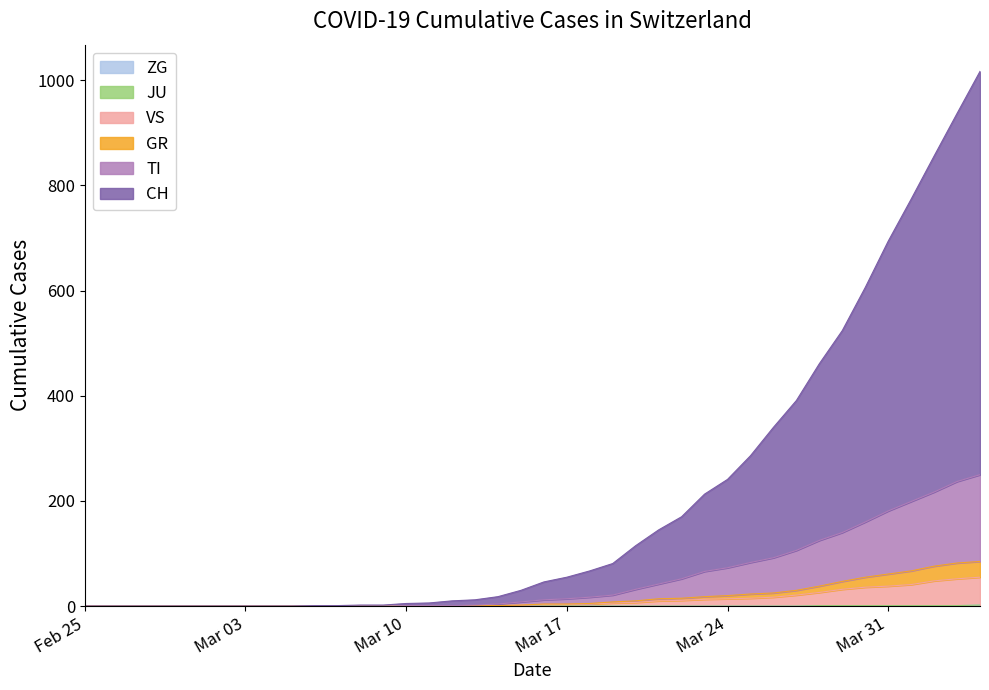

True or false: CH and ZG intersect in this chart.

False